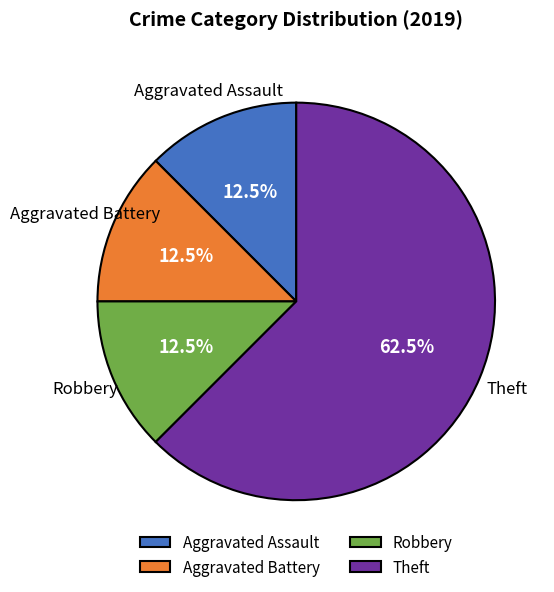

Does any single category account for the majority?

Yes